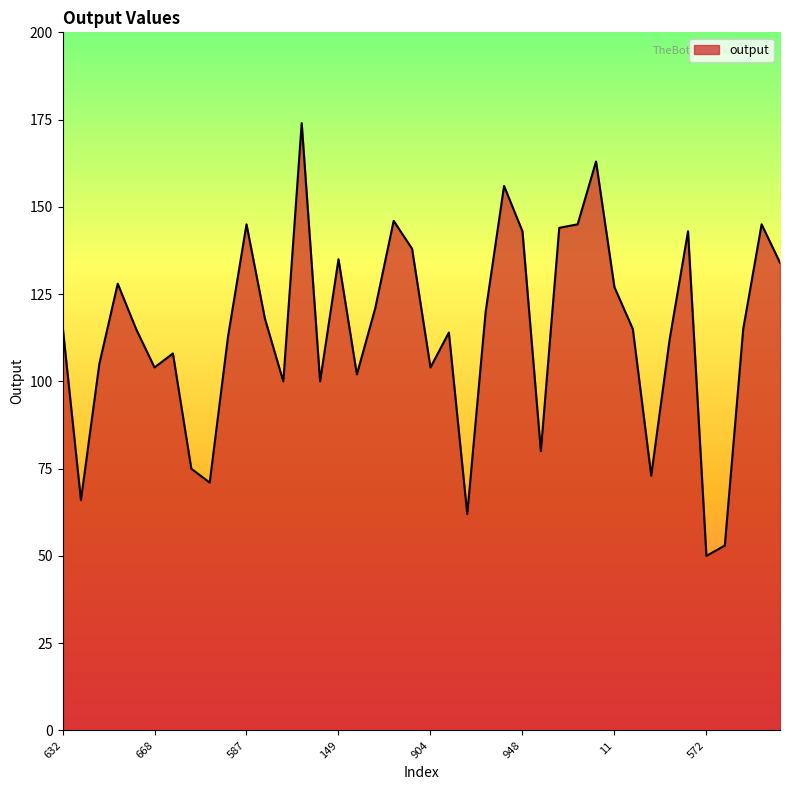

What is the greatest value displayed?

174